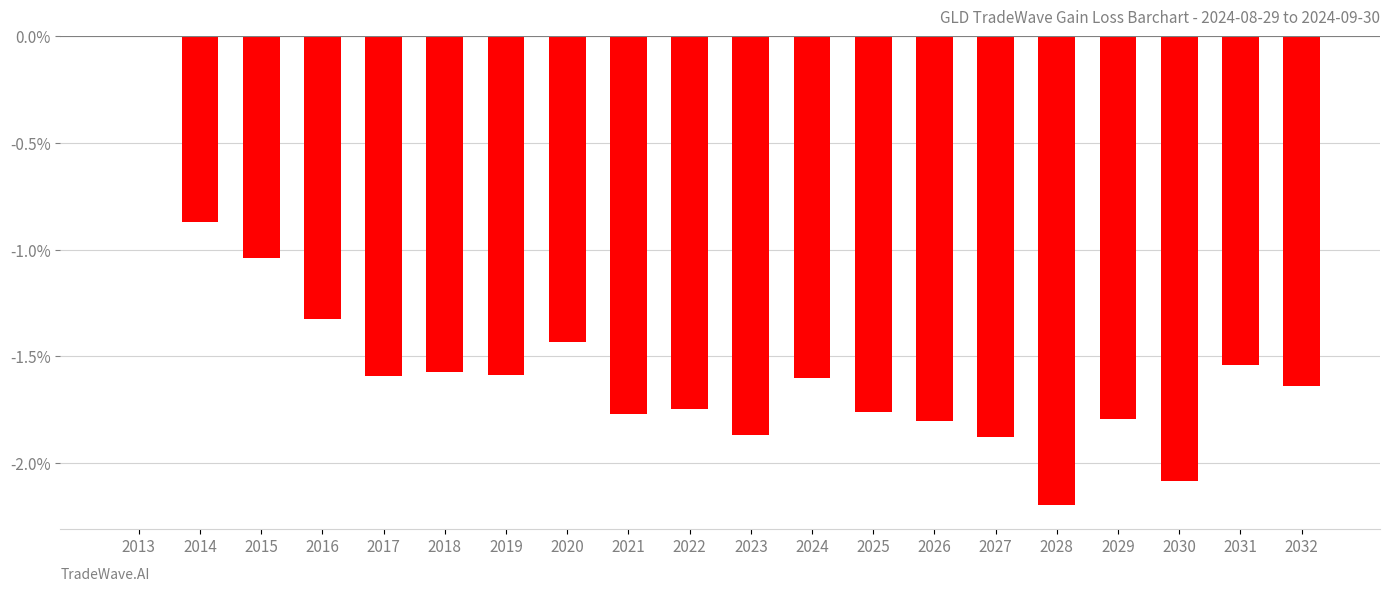

What is the sum of all values?

-31.1